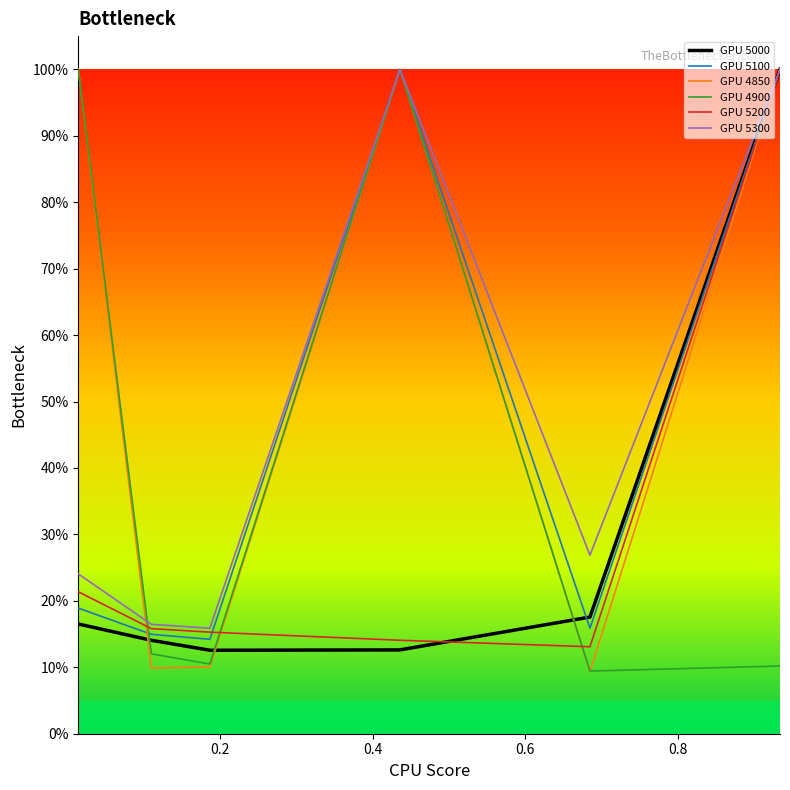

How many times do GPU 4850 and GPU 5000 cross each other?

3